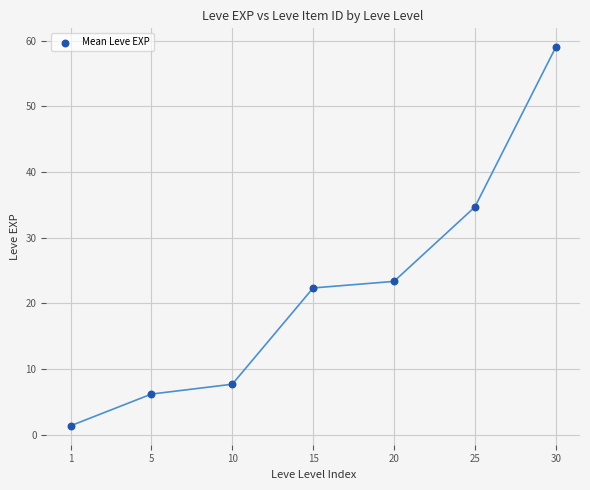

What Y value in the scatter plot is closest to 30?

34.7